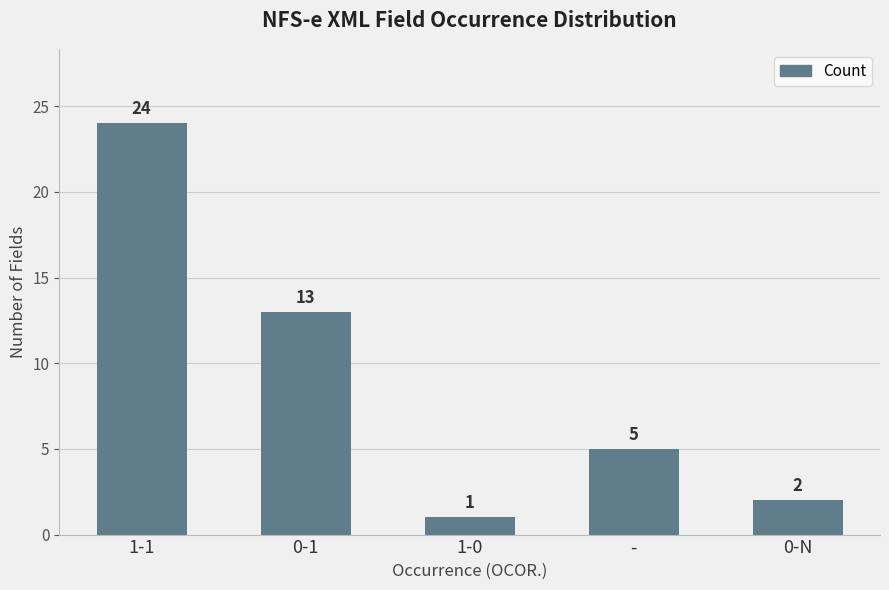

Is it true that the value at - is 2?

False